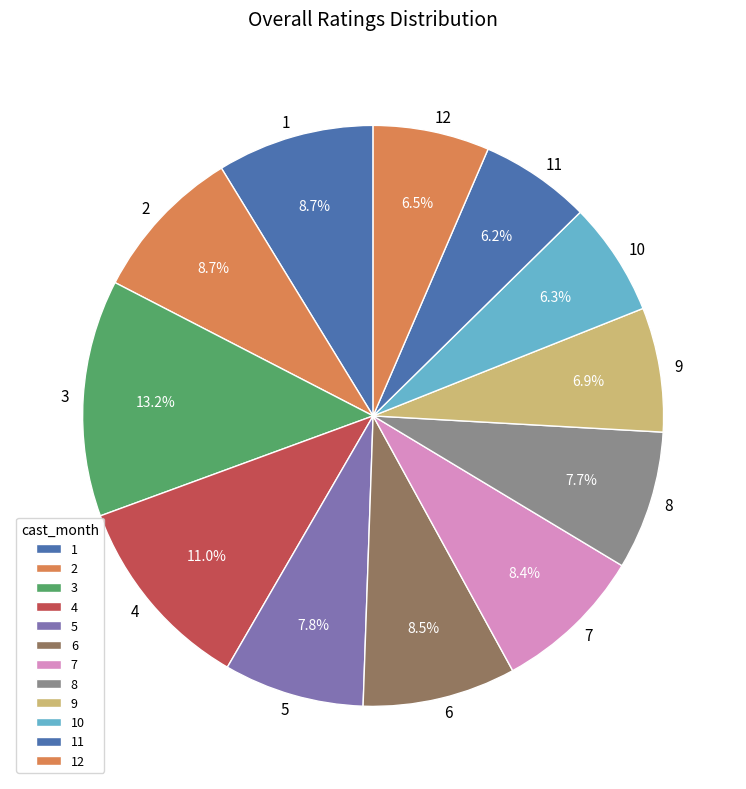

Count the number of slices in the pie.

12